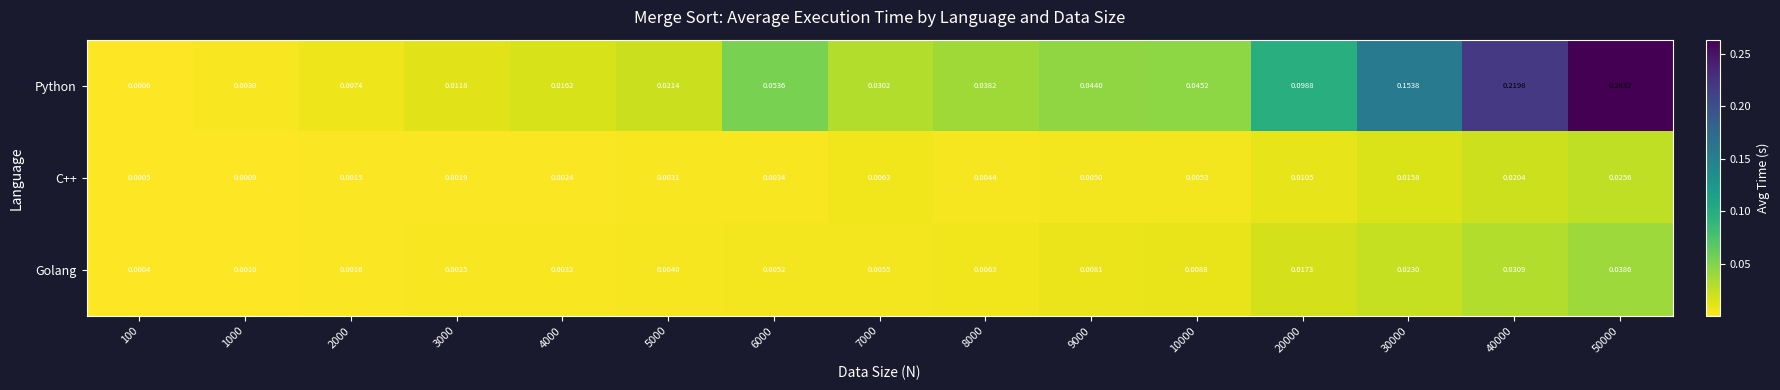

Rank the series by their maximum value, from lowest to highest.

C++, Golang, Python